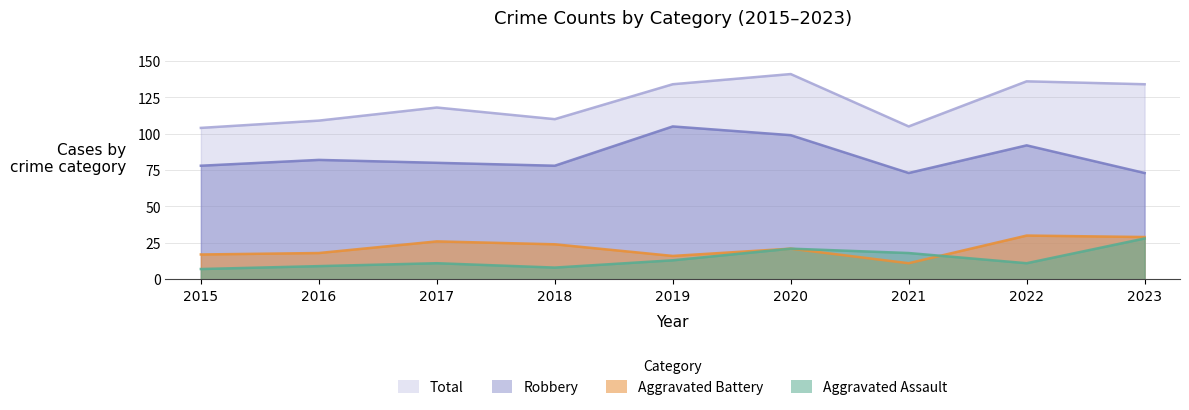

How many data points in Aggravated Assault are less than 11?

3